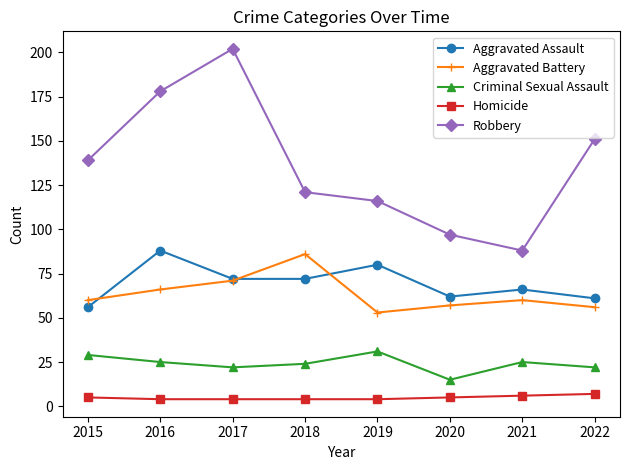

Which series has the largest total across all categories?

Robbery